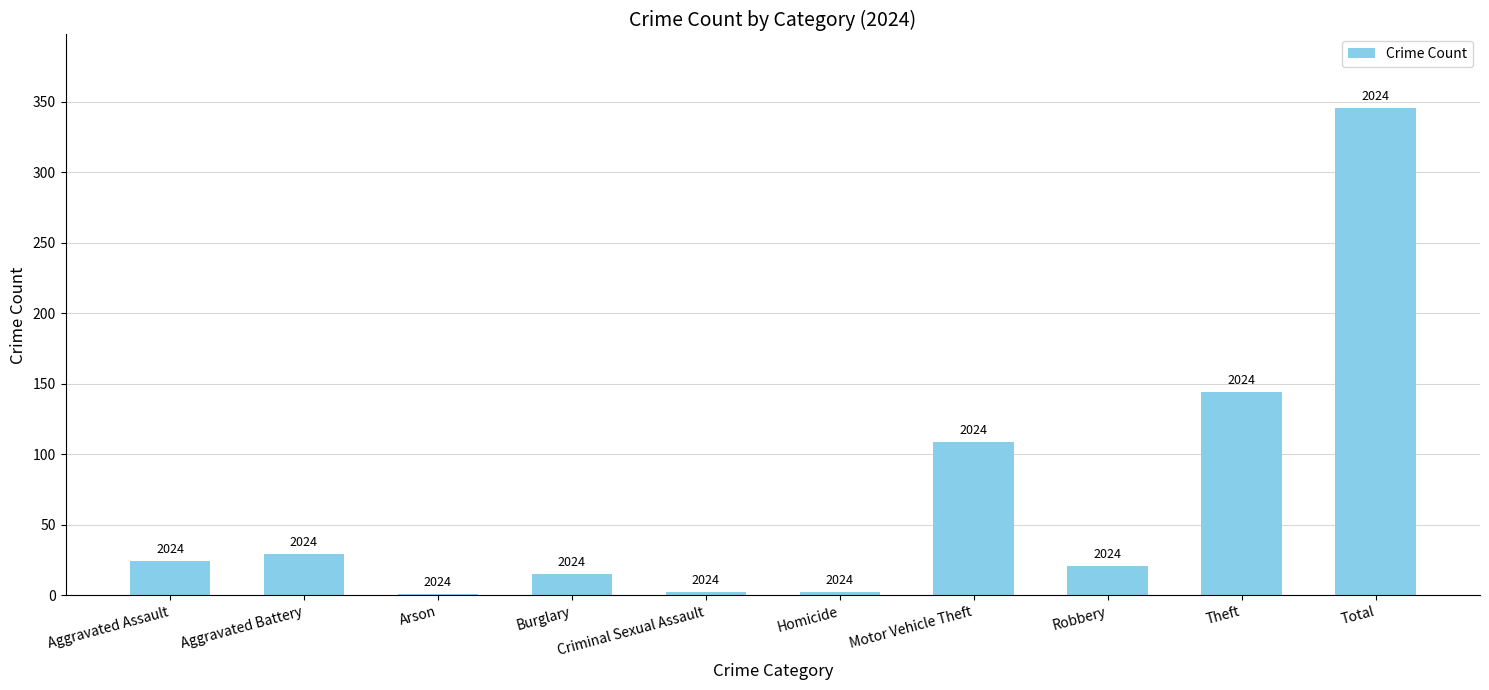

Reading left to right, extract all data points from this chart.

Aggravated Assault=24	Aggravated Battery=29	Arson=1	Burglary=15	Criminal Sexual Assault=2	Homicide=2	Motor Vehicle Theft=109	Robbery=21	Theft=144	Total=346